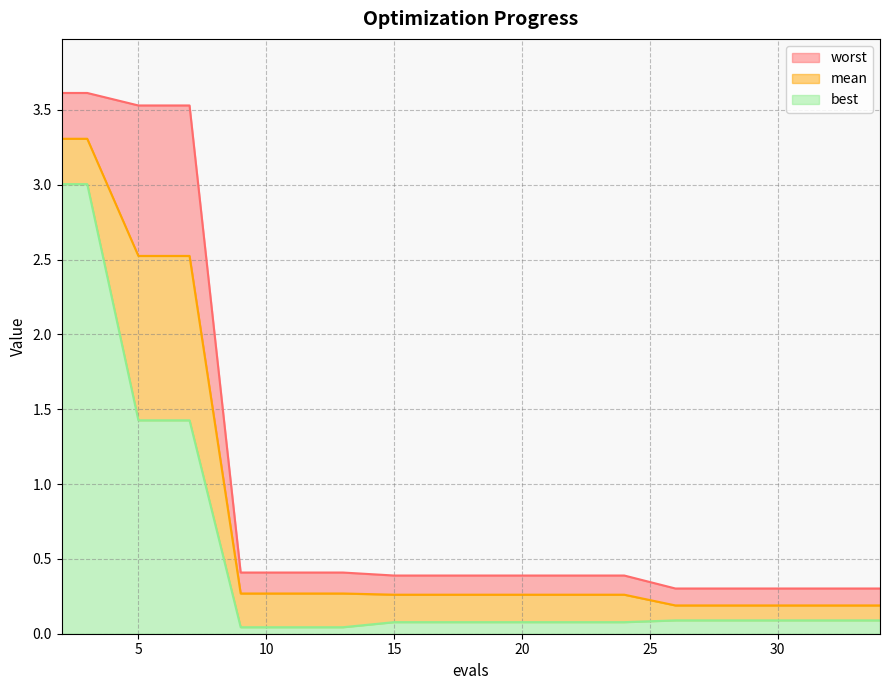

Which has a higher value, 9 or 2?

2